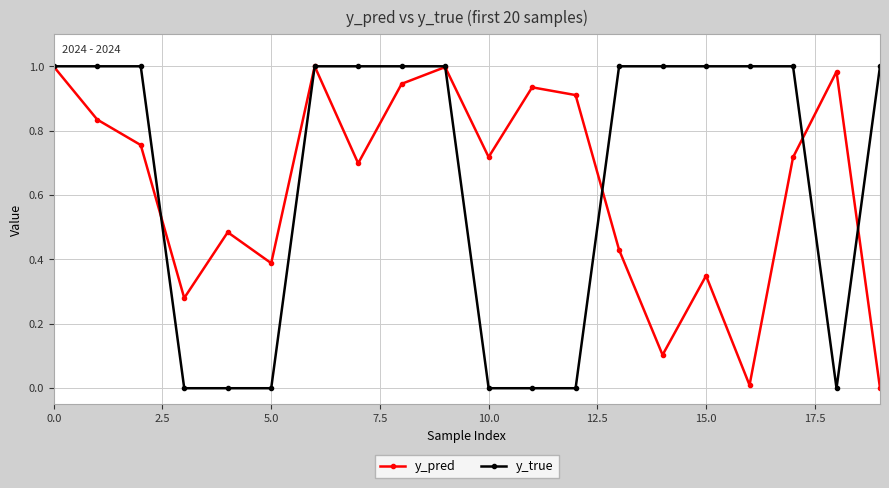

Which series has the largest range (max minus min)?

y_true